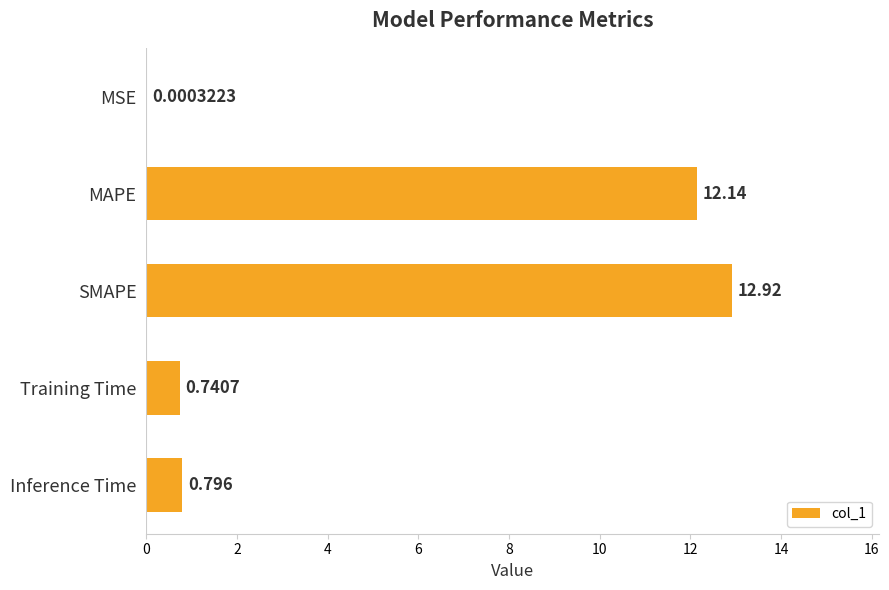

What is the sum of all values?

26.6